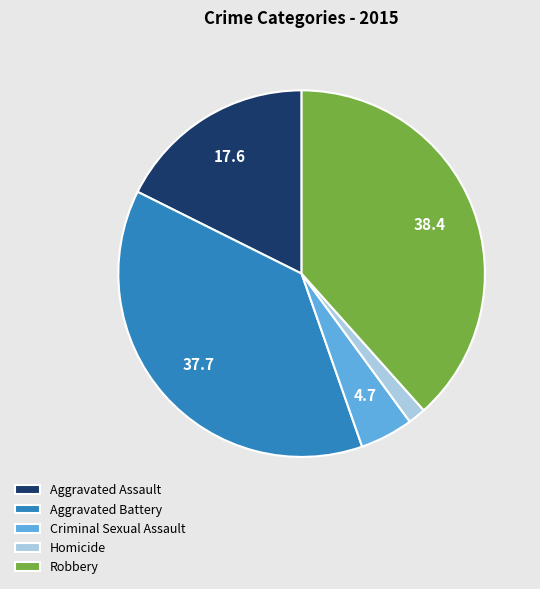

Does any single category account for the majority?

No